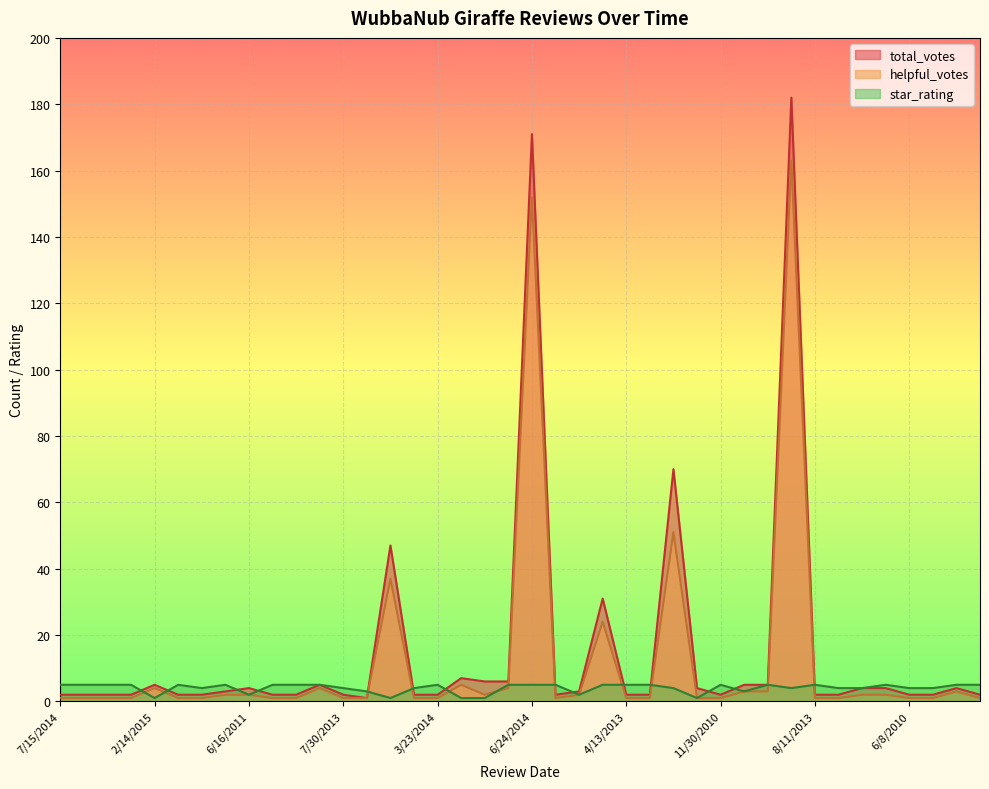

Which series has the largest range (max minus min)?

total_votes